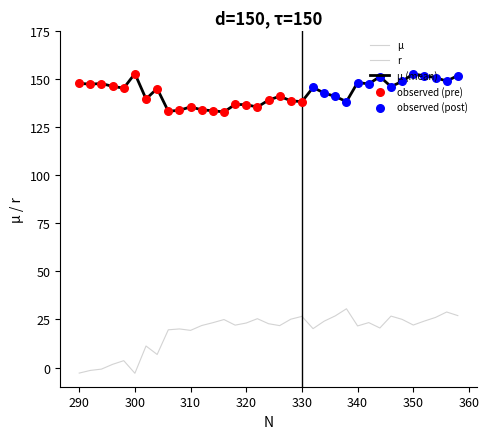

What is the minimum value for µ (mean)?

133.0